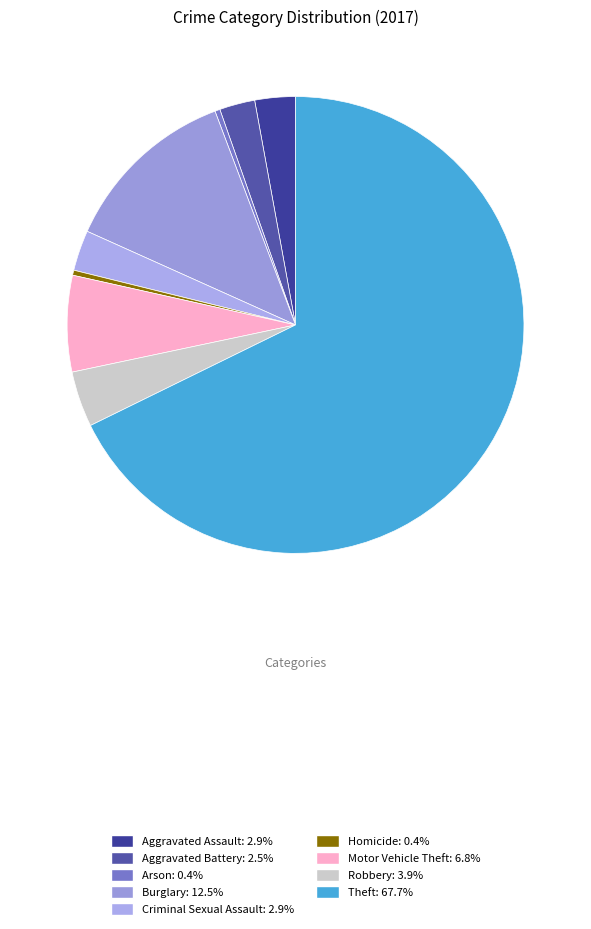

Which category accounts for the majority?

Theft